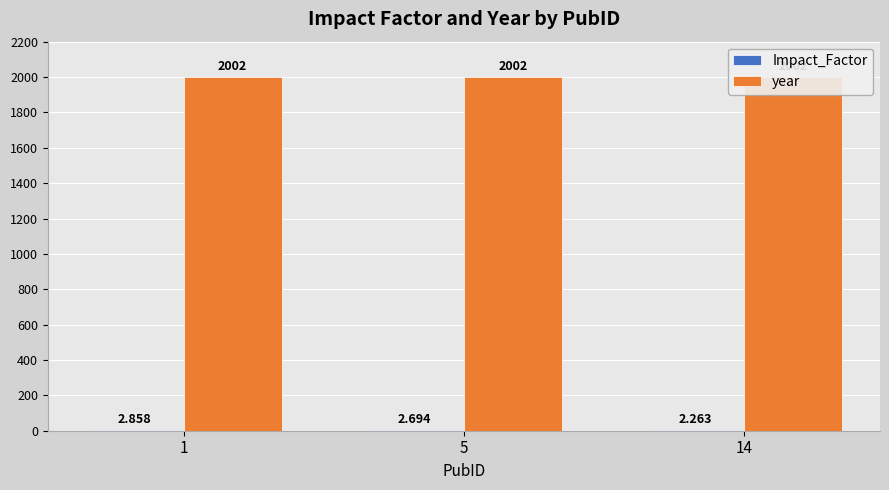

Count the number of data series in this chart.

2